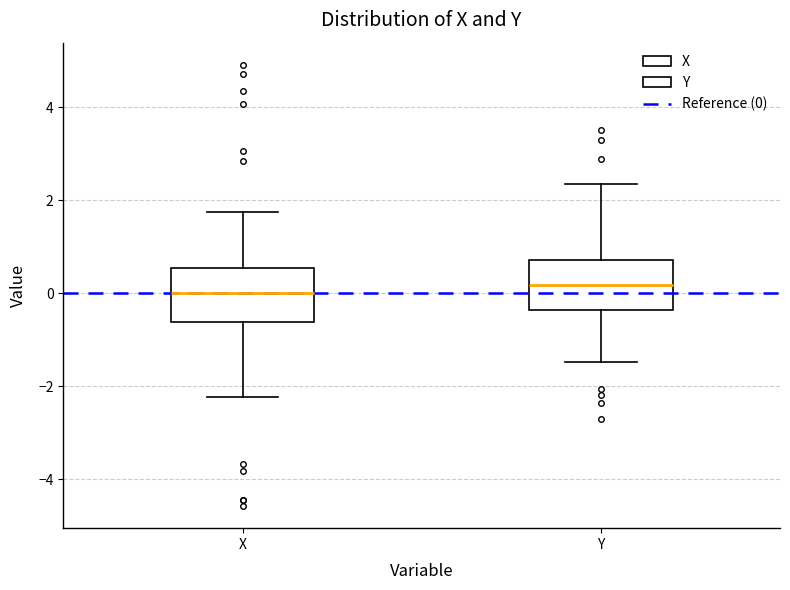

Reading left to right, transcribe this box plot: for each box, give where its median line is, the range the box spans, and where its two whiskers end, as read against the y-axis. The values are not printed on the chart, so give them approximately, as read against the axis.

X: median 0.0, box -0.6 to 0.6, whiskers -2.2 to 1.8
Y: median 0.2, box -0.4 to 0.8, whiskers -1.4 to 2.4